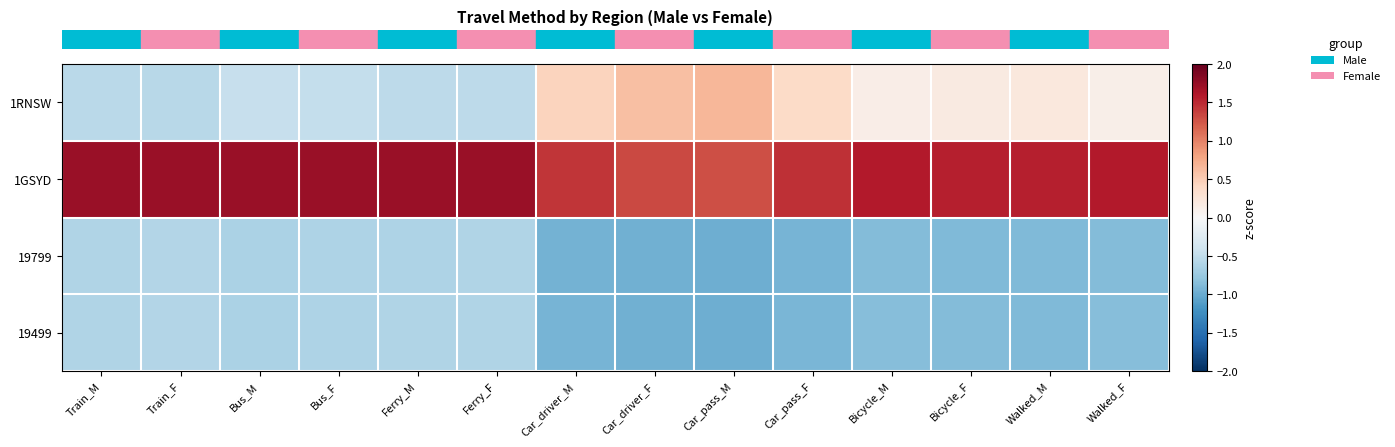

How many data points does each series have?

14